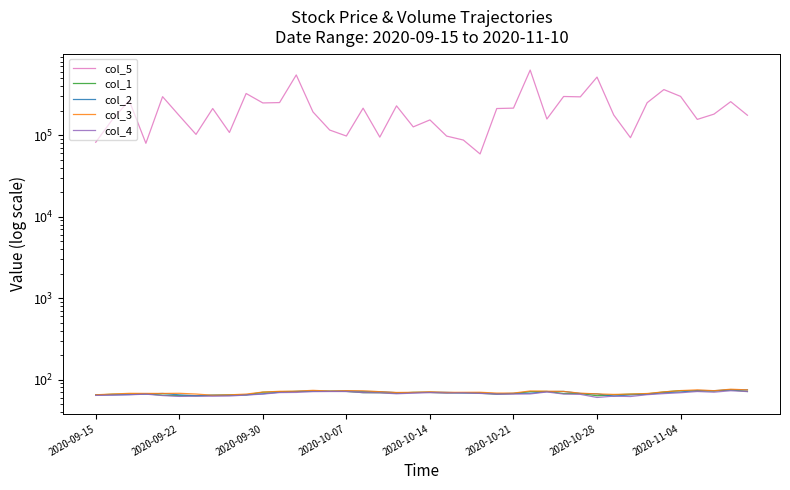

True or false: col_2 has a value of 70.1 at 2020-10-14.

True